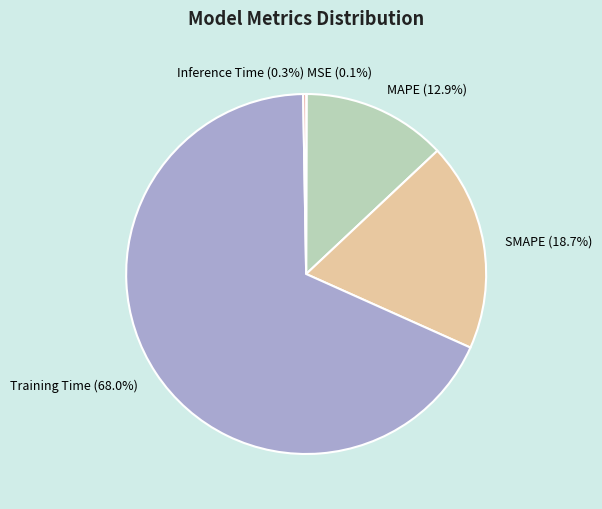

Which category has the biggest portion of the pie?

Training Time